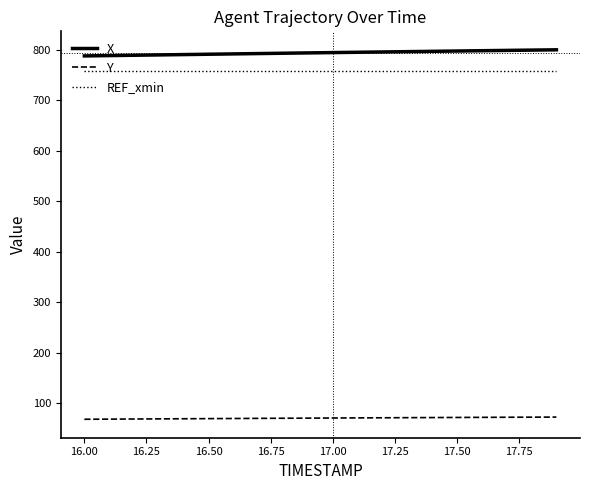

What is the difference between the maximum and minimum values in the X series?

12.1